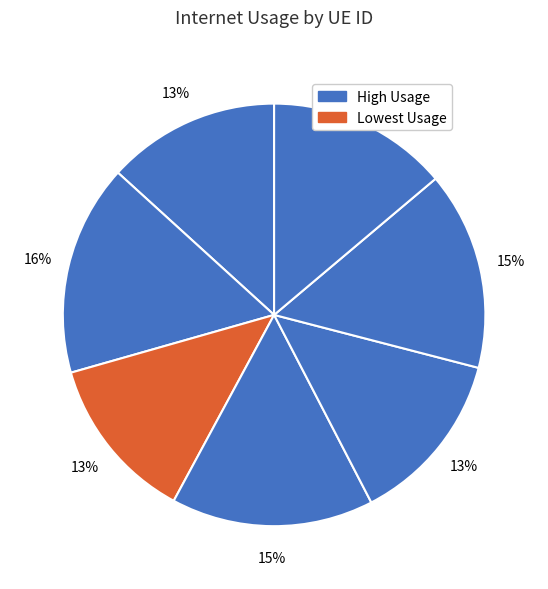

Count the number of slices in the pie.

7